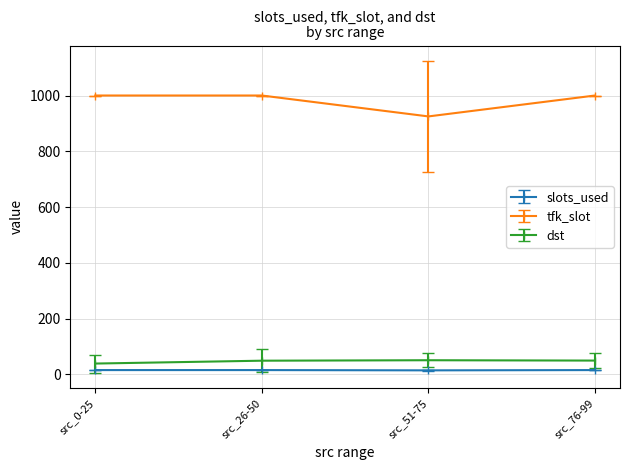

What value does the slots_used series have at src_76-99?

15.0